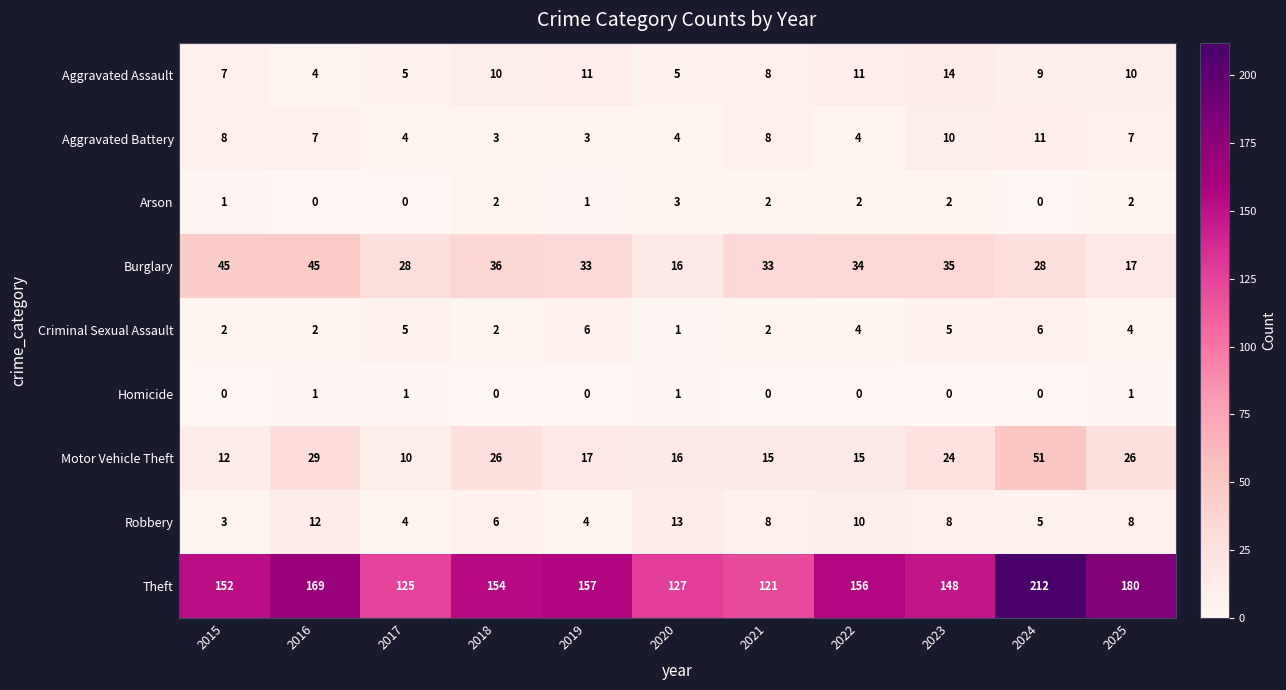

What is the approximate value of Theft at 2018?

154